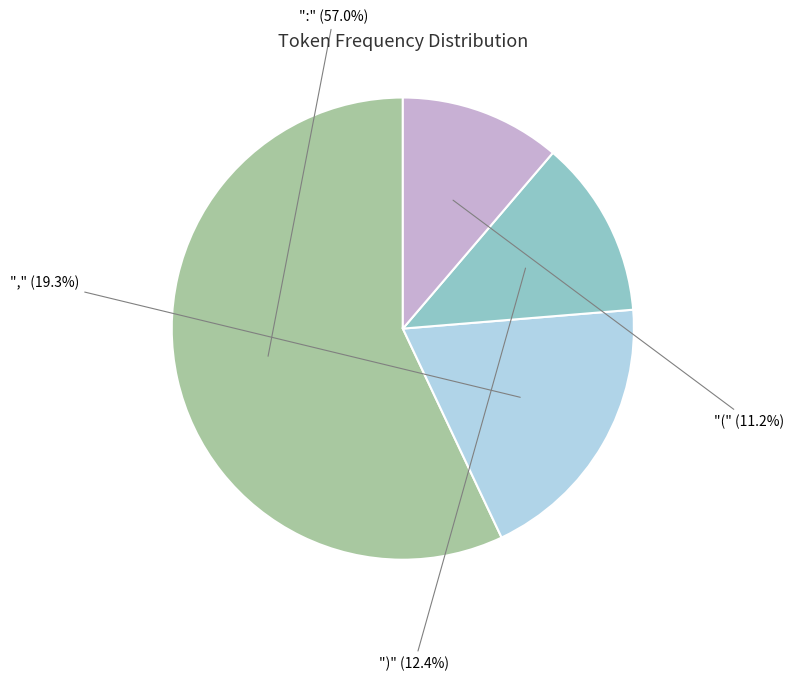

Which slice is the smallest?

(